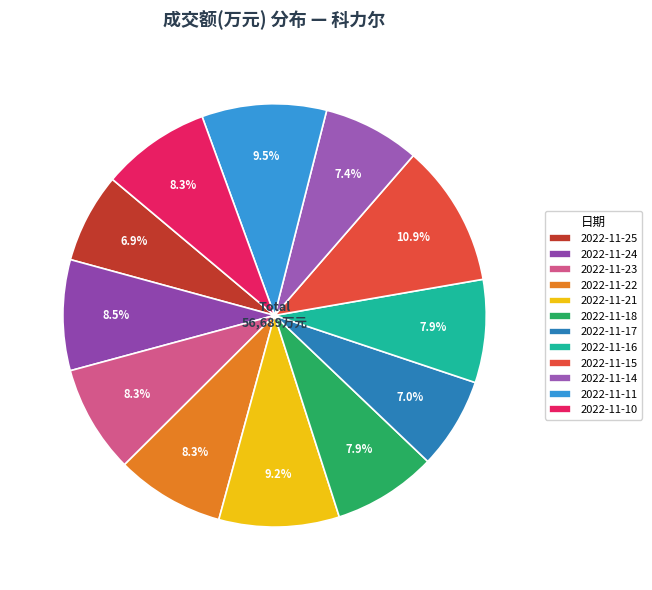

How many segments does this pie chart have?

12